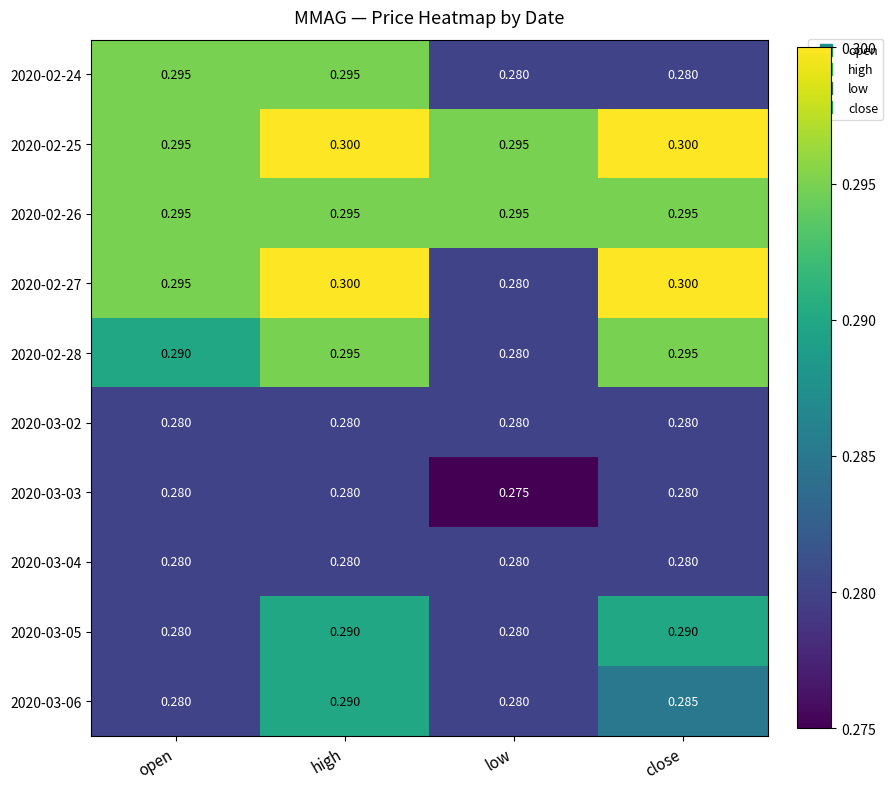

Is the value of 2020-02-26 at low greater than the value of 2020-03-06 at high?

Yes